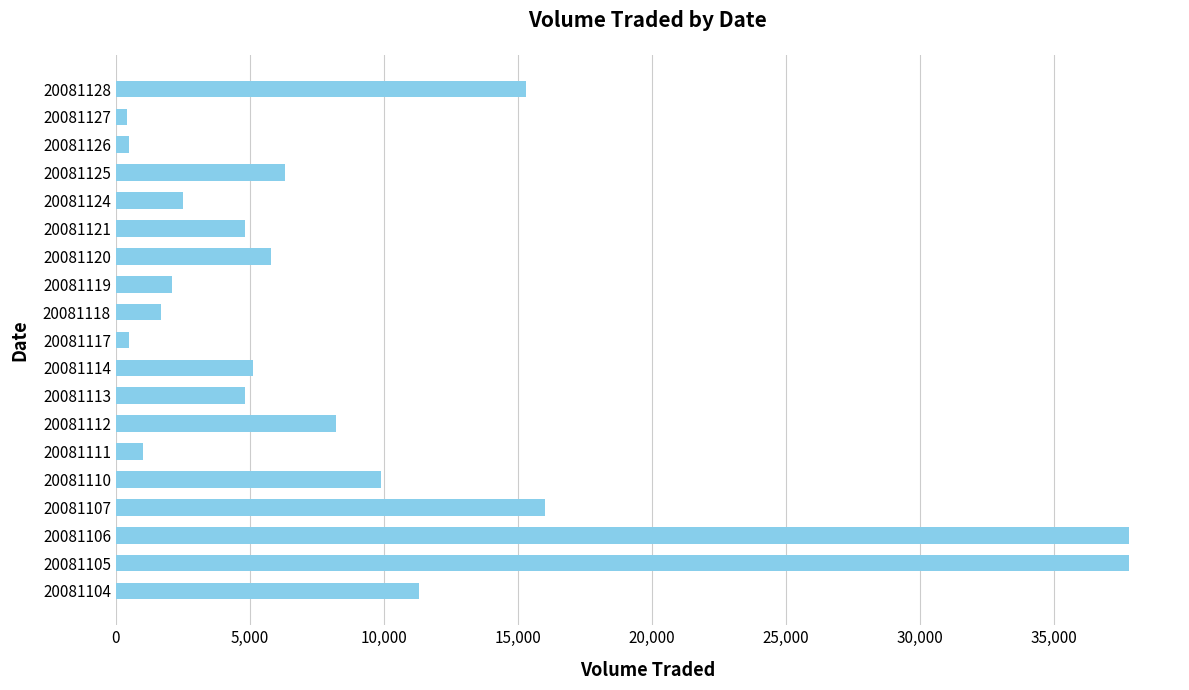

True or false: the data shows 500 at 20081117.

True